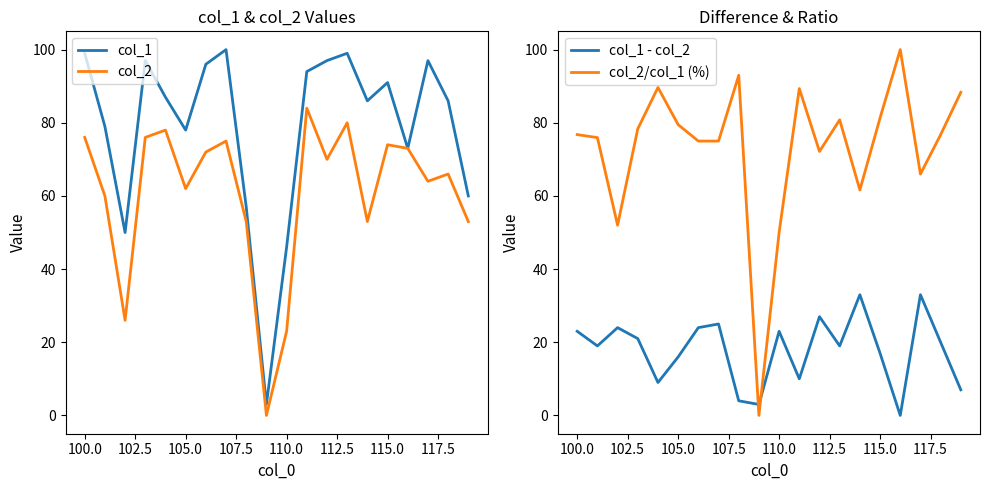

At how many categories does at least one series exceed 51?

18